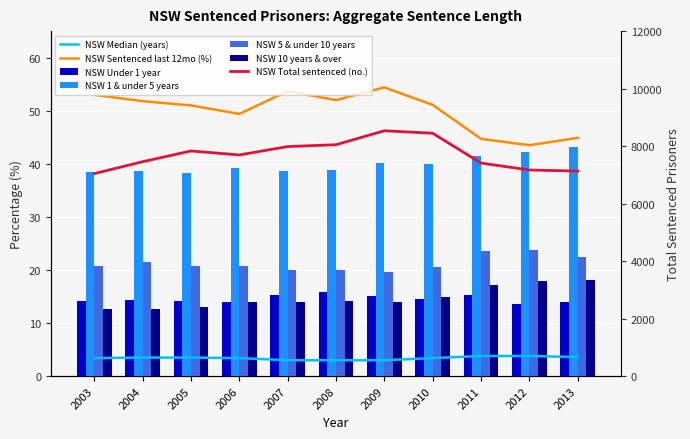

The NSW 10 years & over series shows 4.7 at 2013. True or false?

False